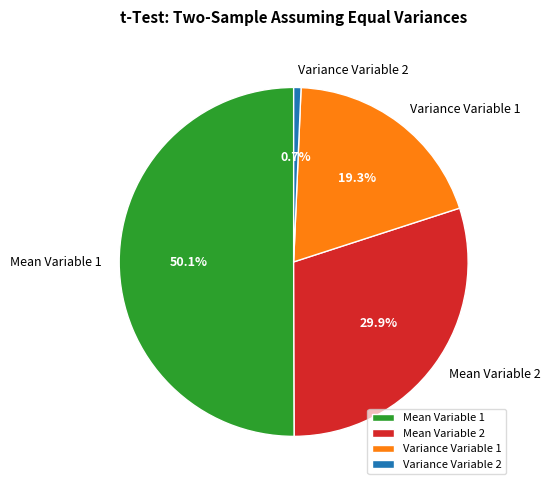

True or false: Variance Variable 2 accounts for 6% of the total.

False